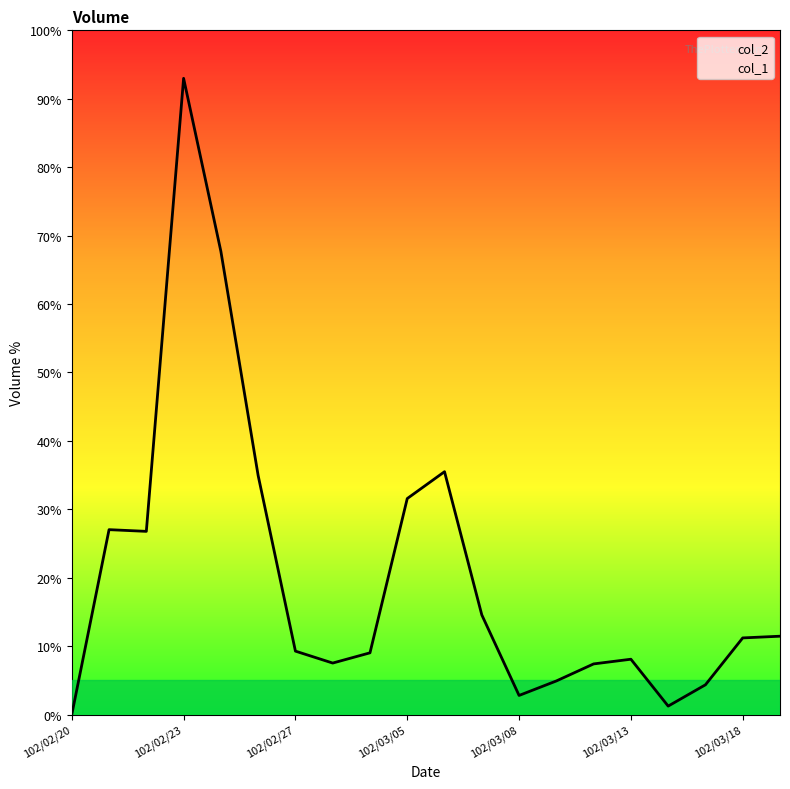

How many positive values are there?

19